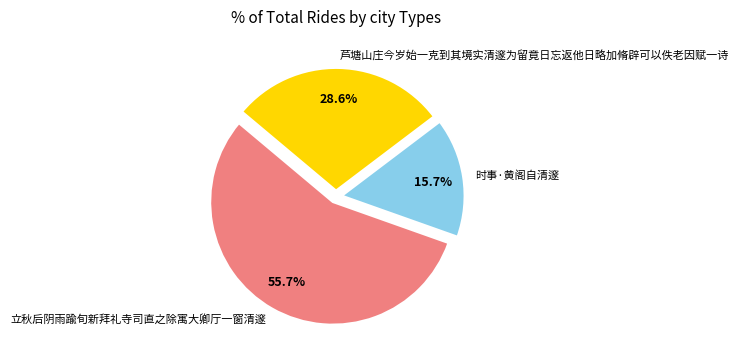

Rank the categories by value from lowest to highest.

时事·黄阁自清邃, 芦塘山庄今岁始一克到其境实清邃为留竟日忘返他日略加脩辟可以佚老因赋一诗, 立秋后阴雨踰旬新拜礼寺司直之除寓大卿厅一窗清邃